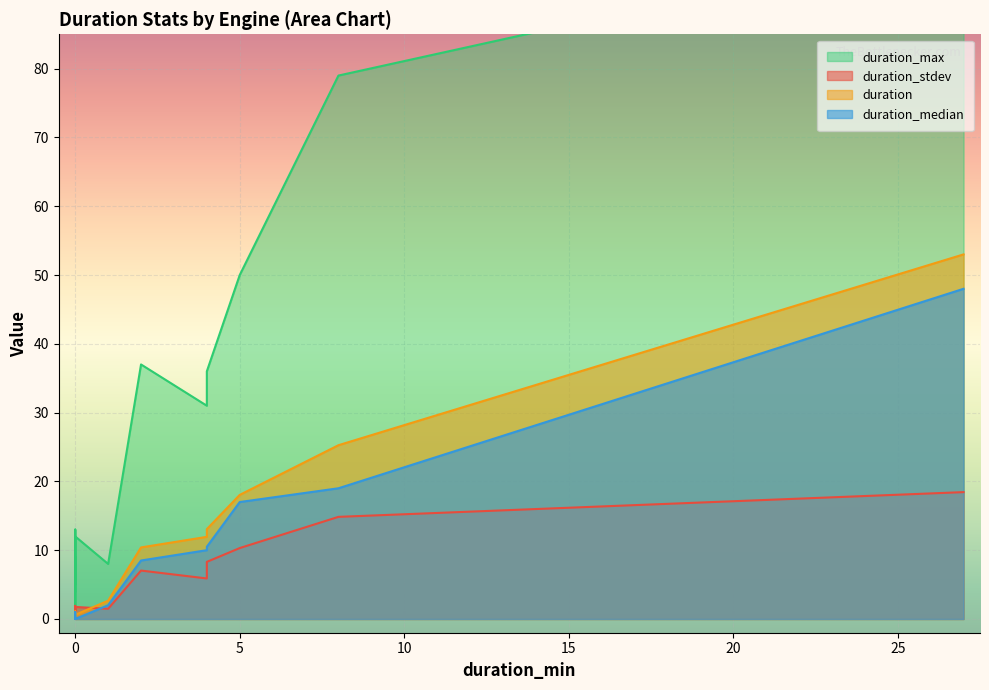

True or false: duration_stdev has more than 2 interior local peaks.

True